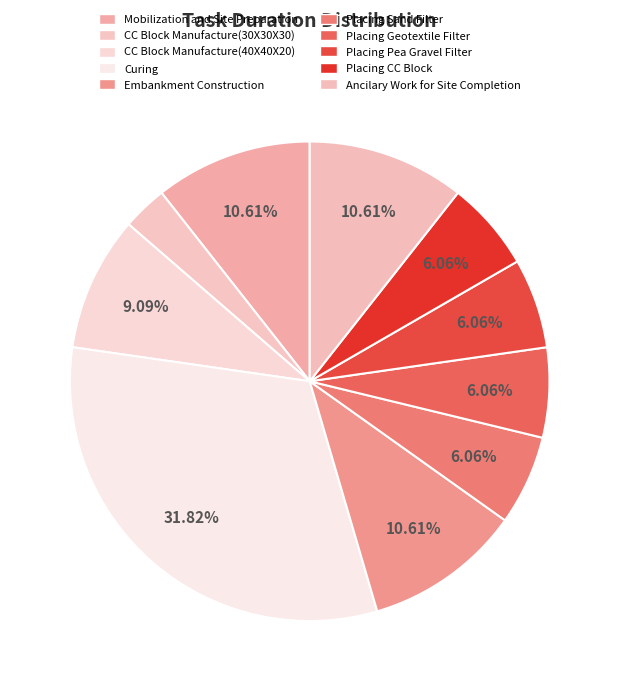

What percentage is the CC Block Manufacture(30X30X30) slice, to the nearest percent?

3%